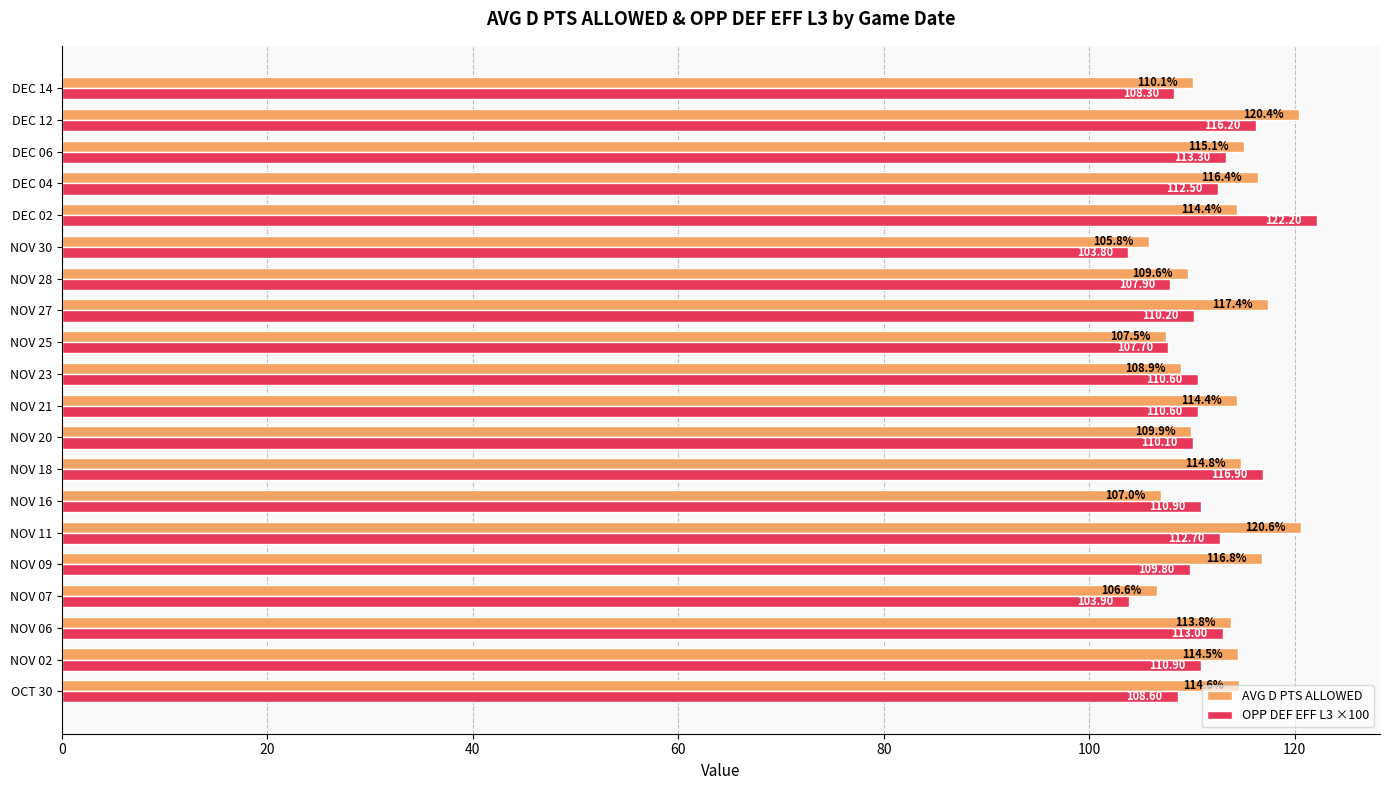

What is the total value across all series at OCT 30?

223.2